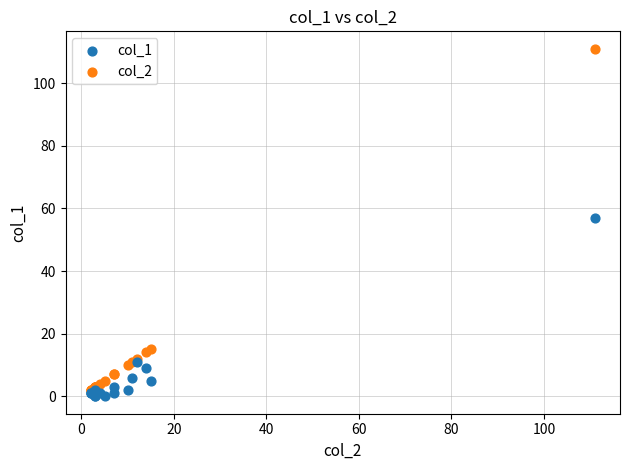

Across all series, what Y value is closest to 55?

57